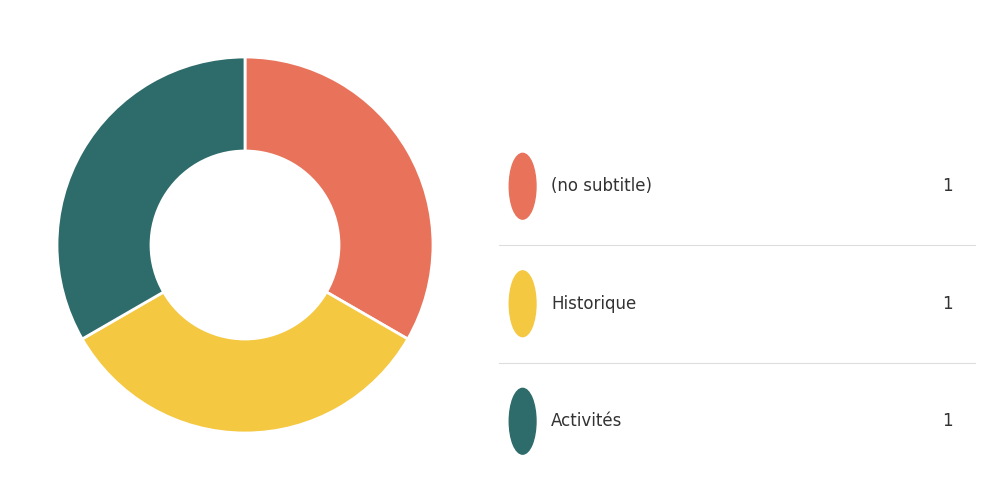

Does any single category account for the majority?

No